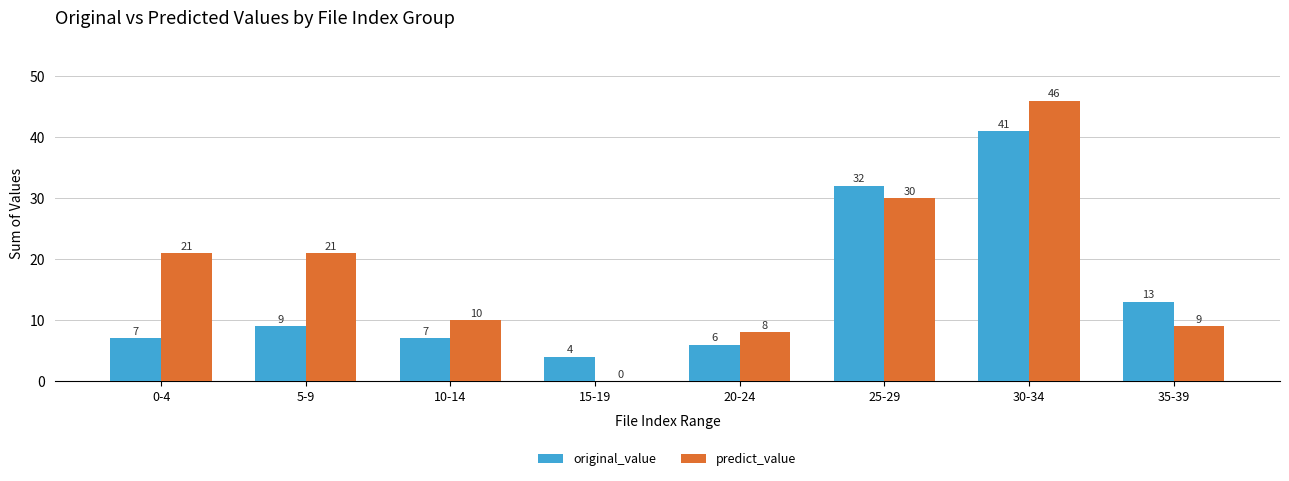

What is the spread (max minus min) of values at 20-24?

2